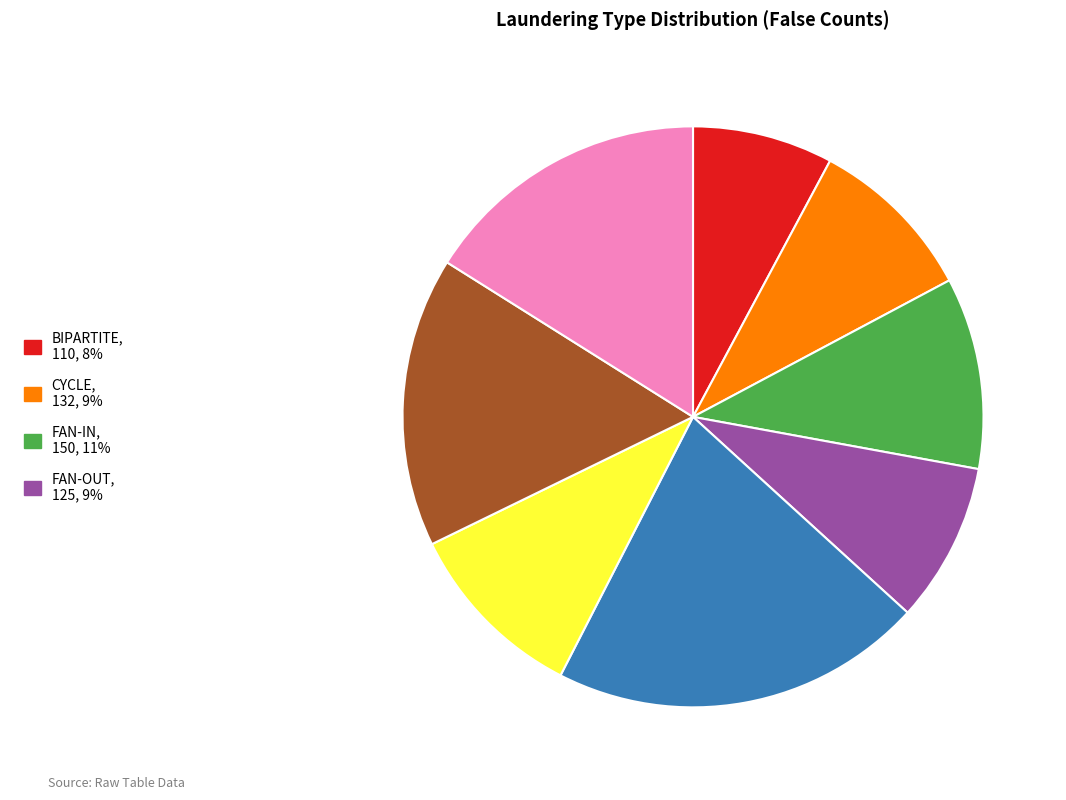

Is there any slice that represents more than half of the pie?

No